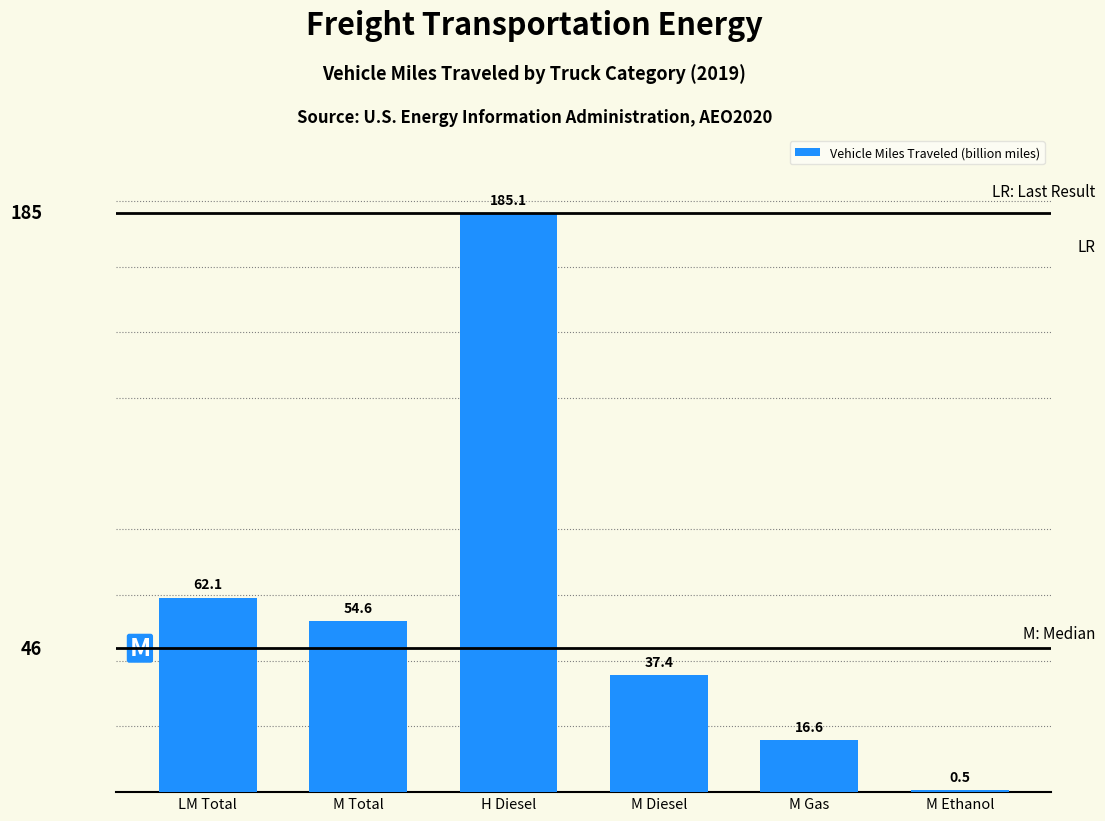

The value at M Total is 25.7. True or false?

False